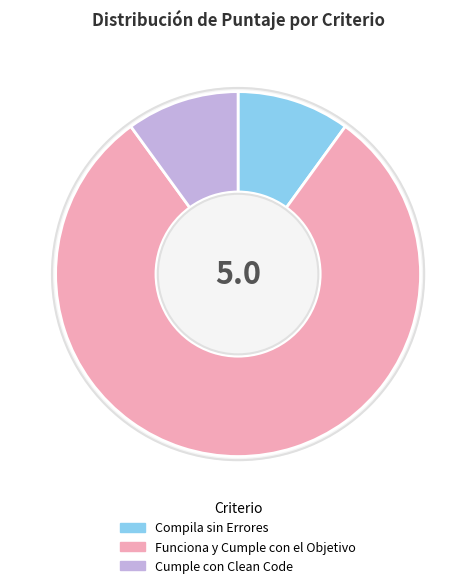

Which category has the biggest portion of the pie?

Funciona y Cumple con el Objetivo